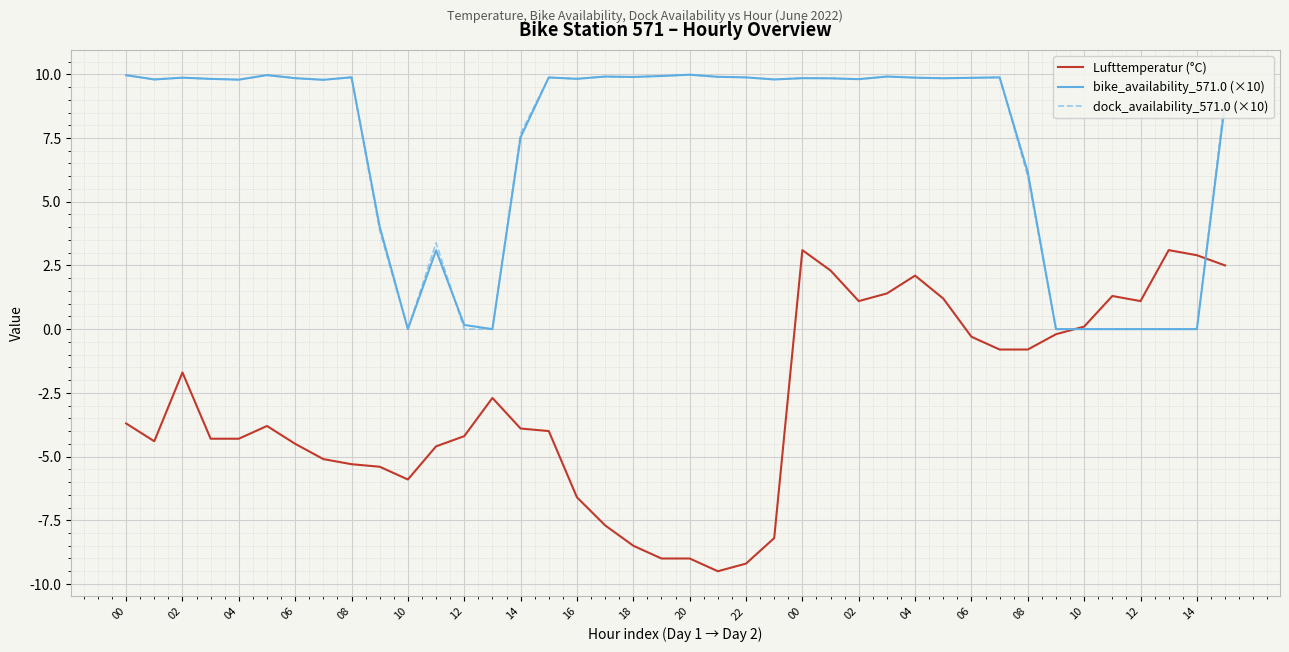

What is the smallest value displayed?

-9.5